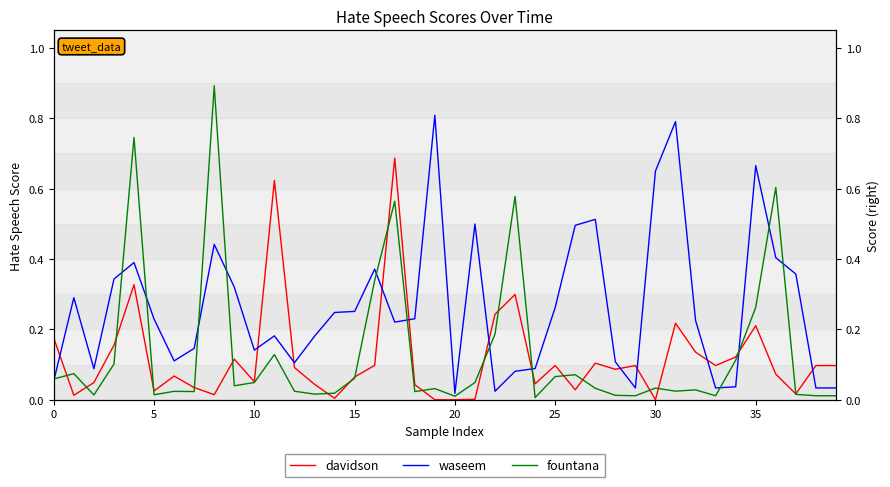

Is the value of fountana at 31 greater than the value of davidson at 5?

Yes